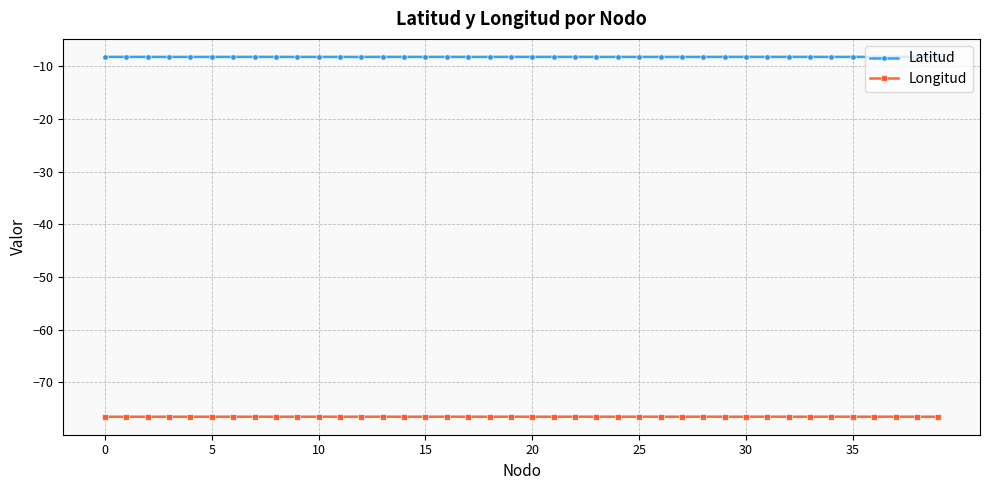

True or false: Latitud and Longitud cross at least once.

False